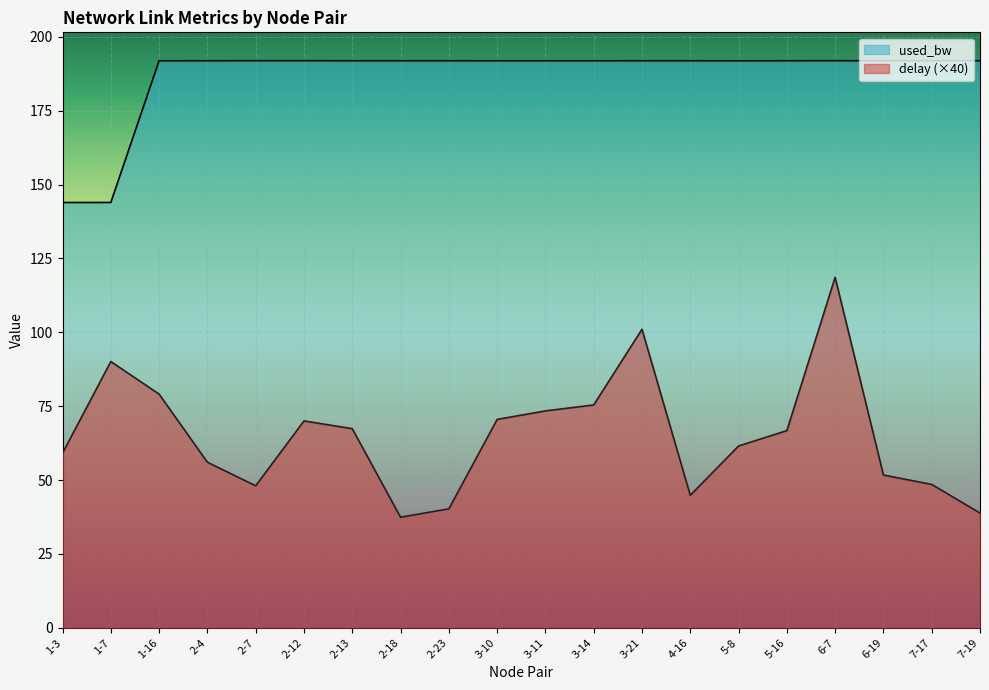

True or false: used_bw and delay cross at least once.

False